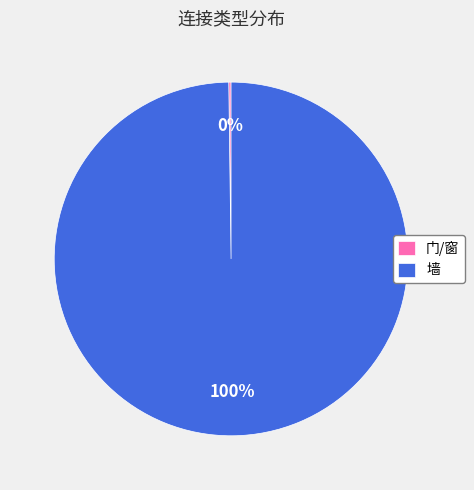

Which slice represents more than half of the pie?

墙